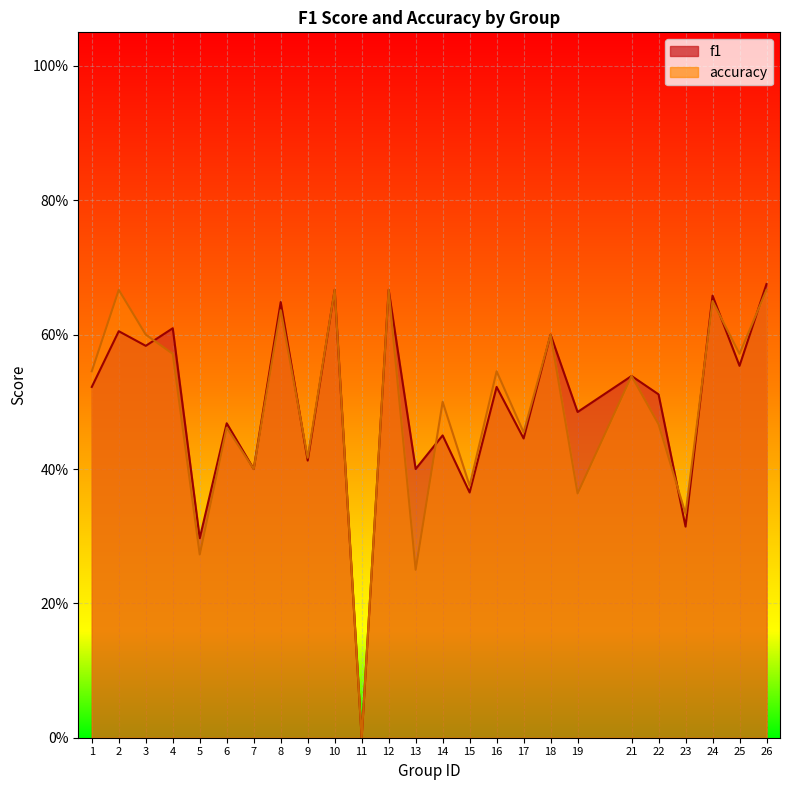

At 2, list the series in order from smallest to largest.

f1, accuracy